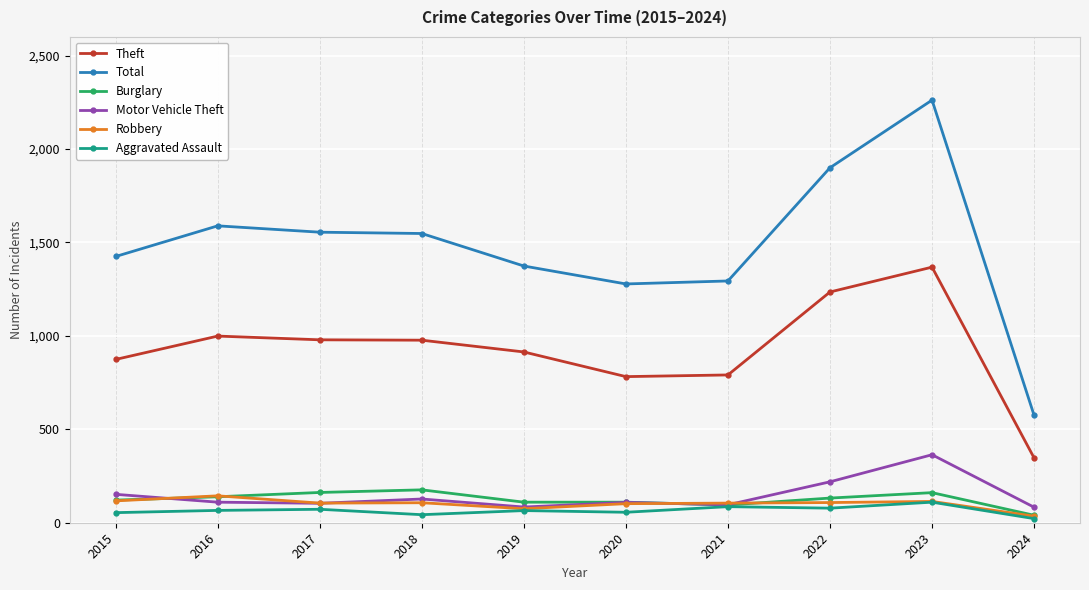

True or false: Aggravated Assault has more than 1 points higher than both neighbors.

True